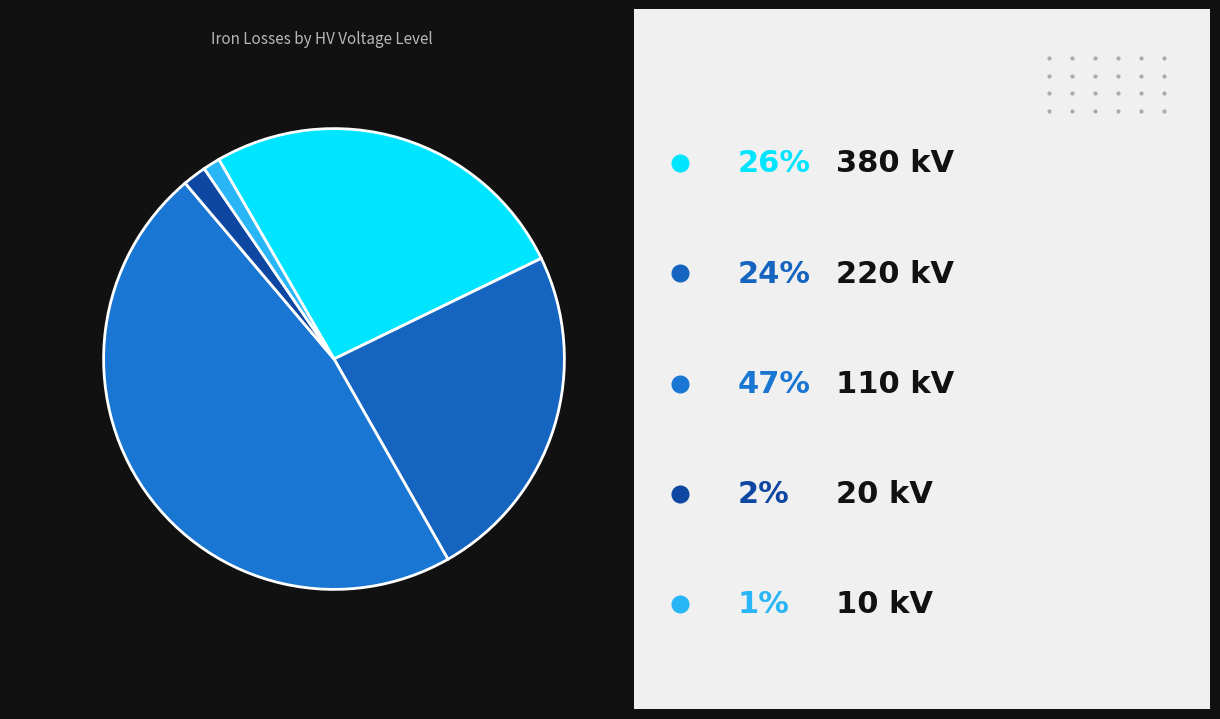

Count the number of slices in the pie.

5